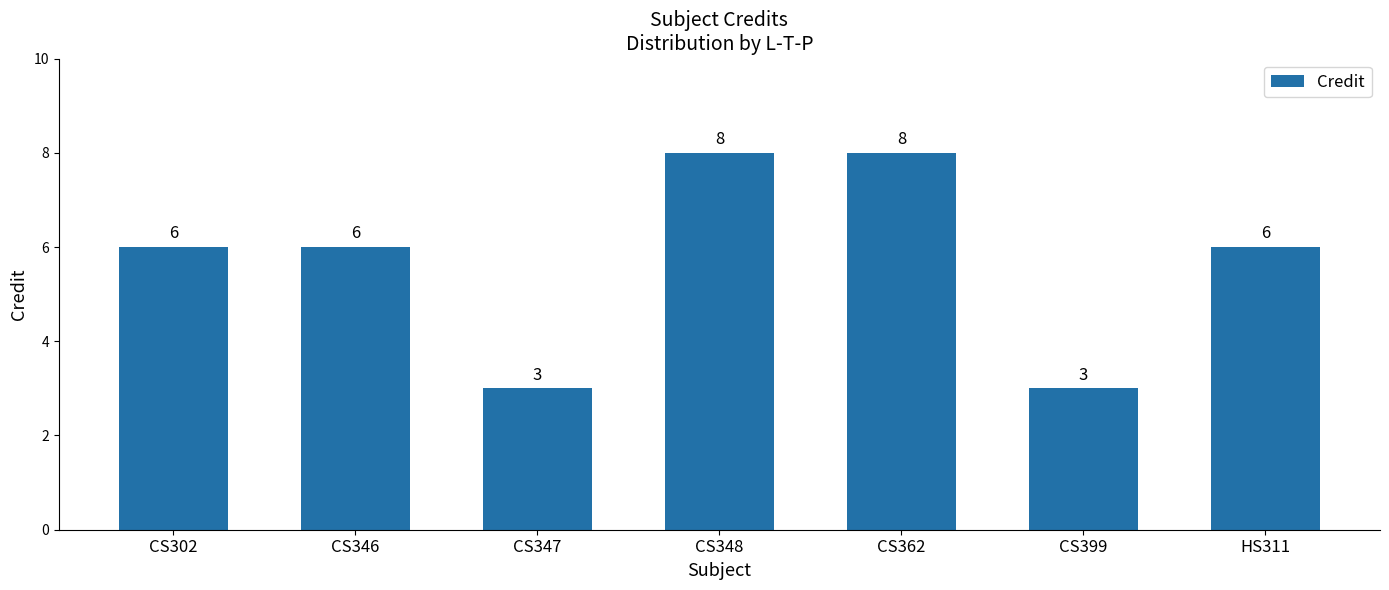

Reading right to left, list all the values displayed in this chart.

6	3	8	8	3	6	6